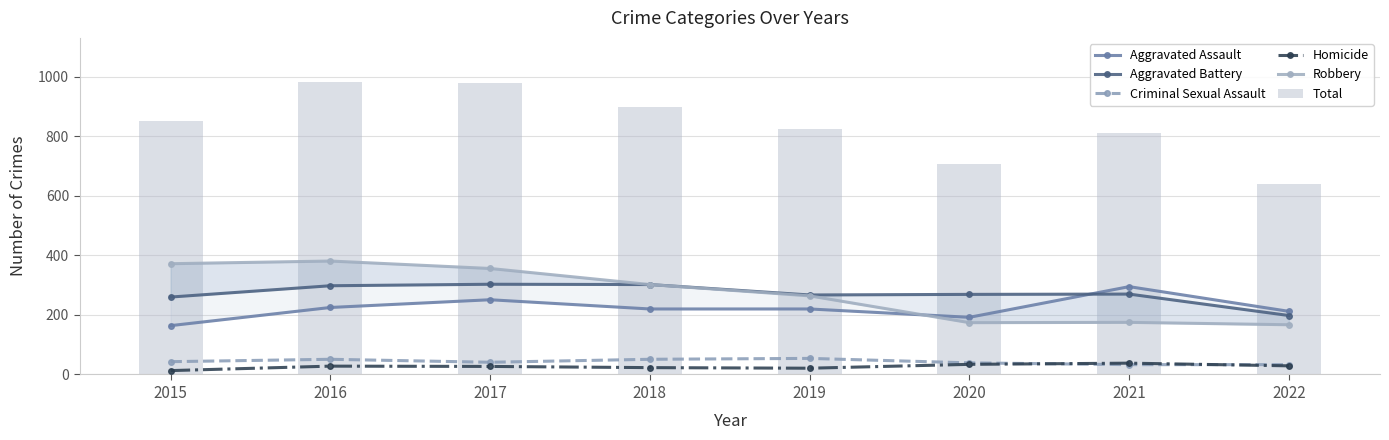

What is the sum of all Homicide values?

213